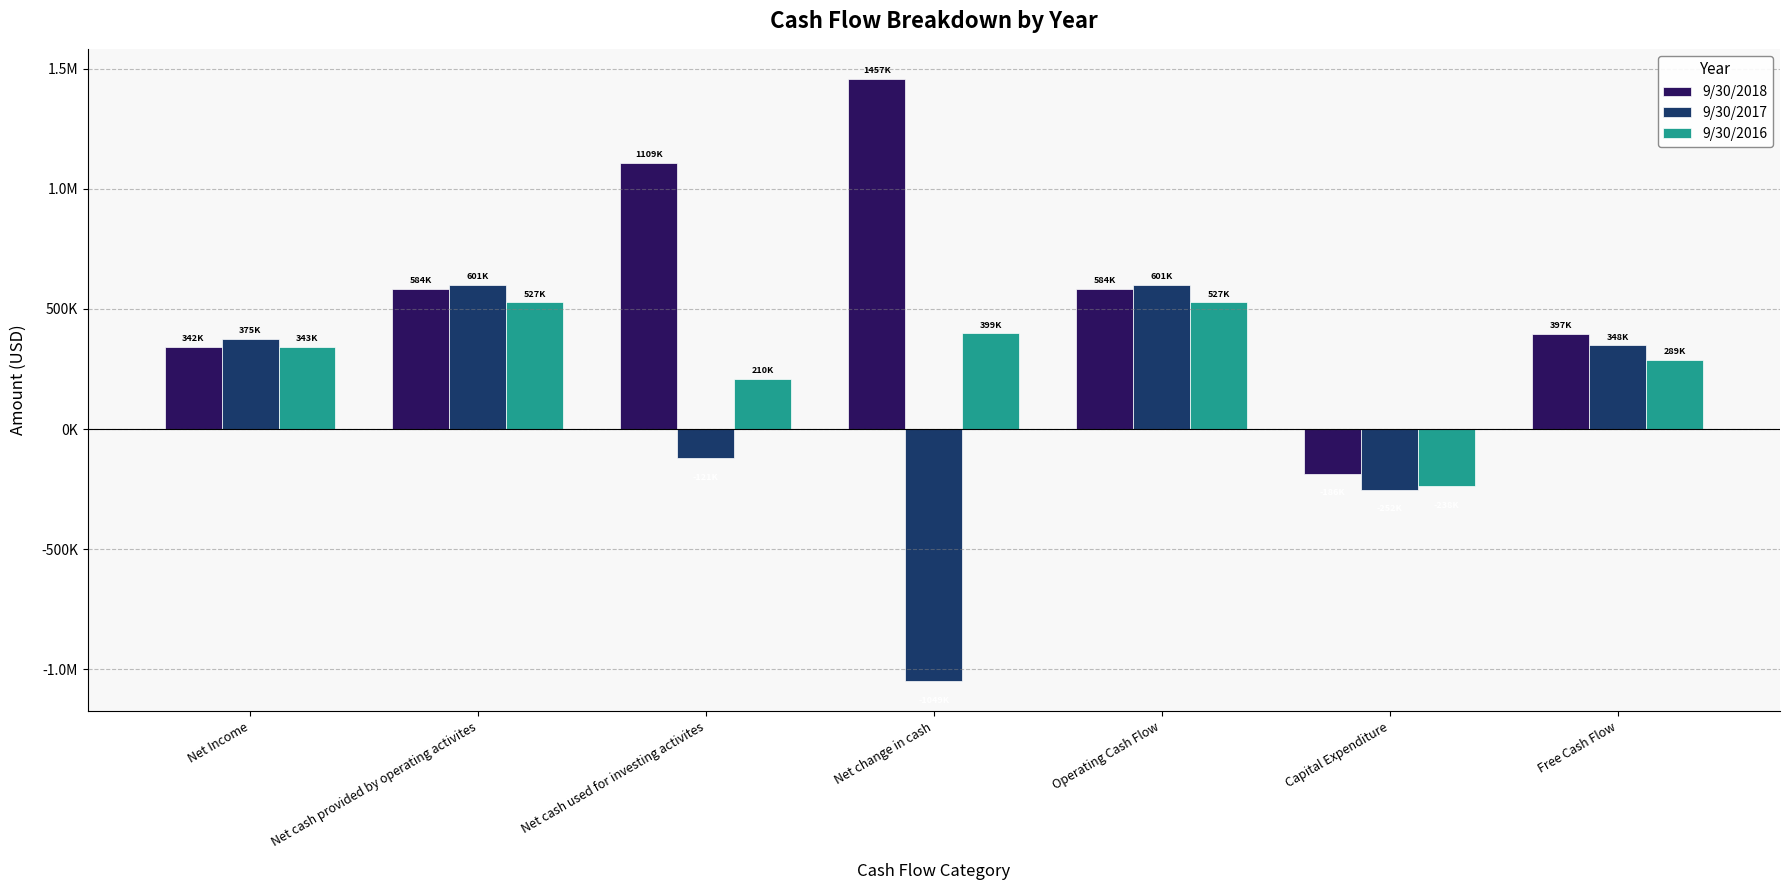

What is the difference between the maximum and minimum values in the 9/30/2018 series?

1643578